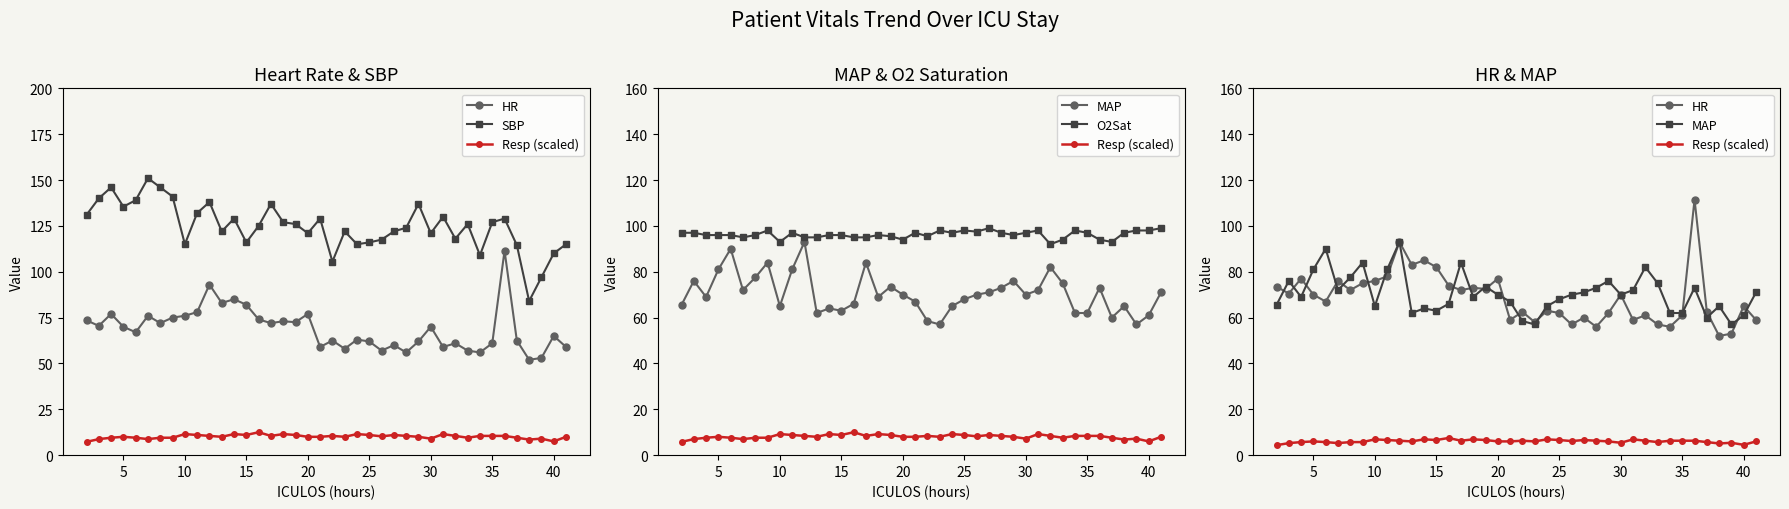

In HR, how many points are lower than both neighbors (excluding endpoints)?

13